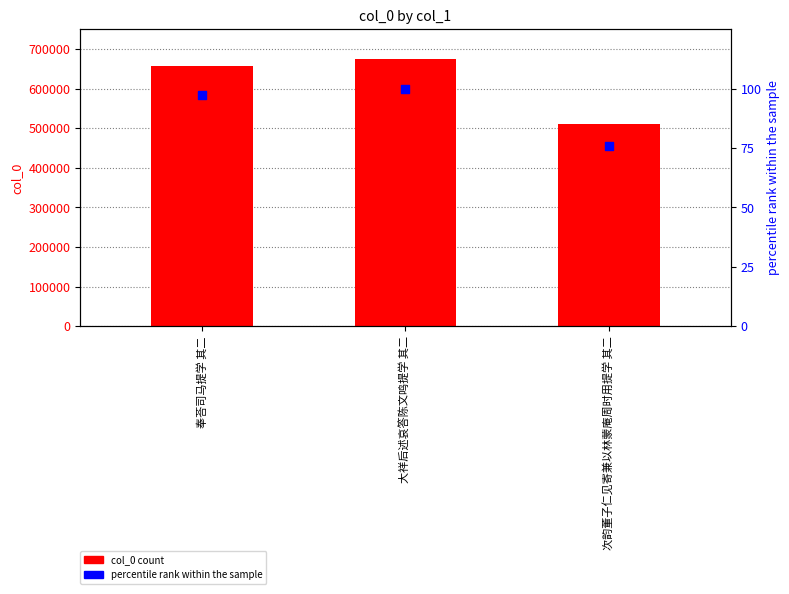

At which category is the sum across all series the highest?

大祥后述哀答陈文鸣提学 其二